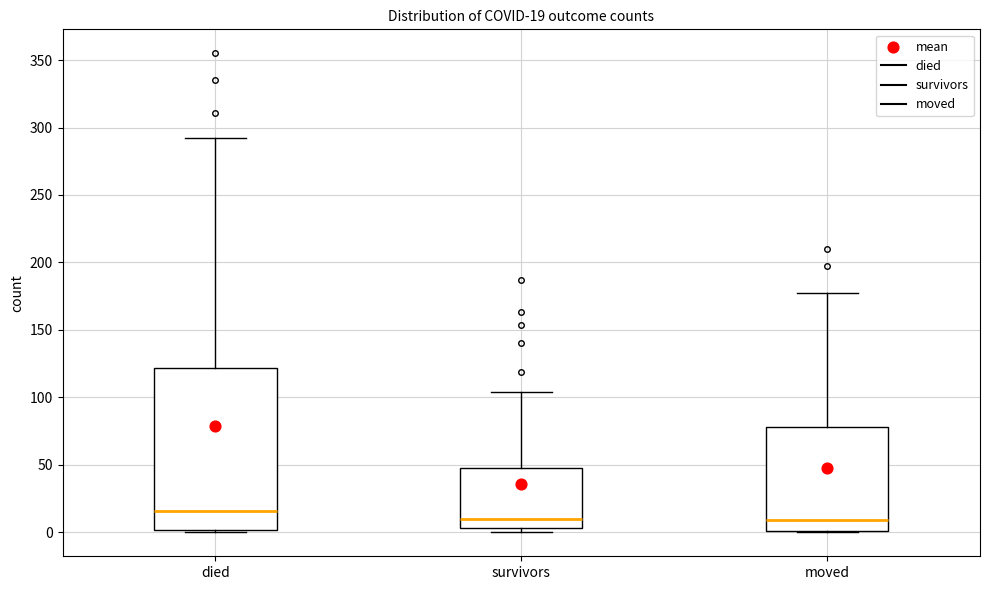

Which box's median line is the highest?

died